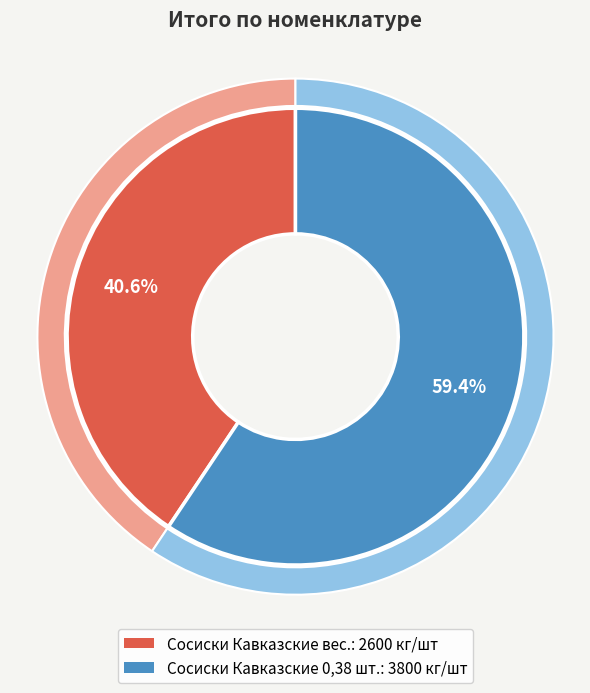

Count the number of slices in the pie.

2